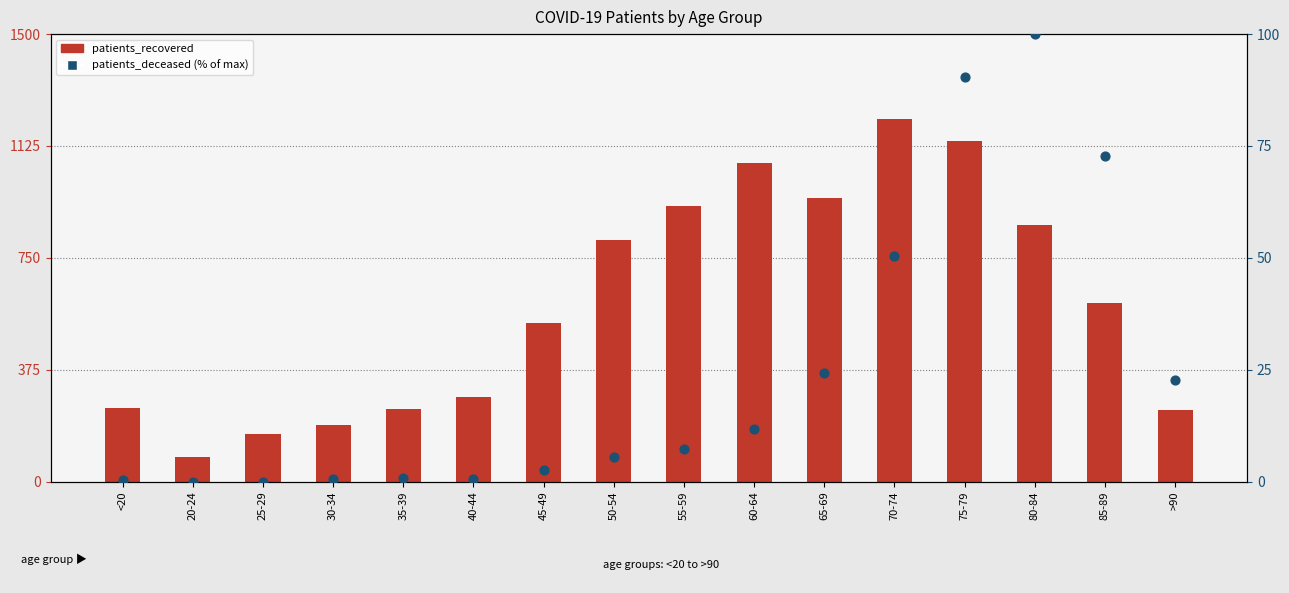

At how many categories does at least one series exceed 421?

9